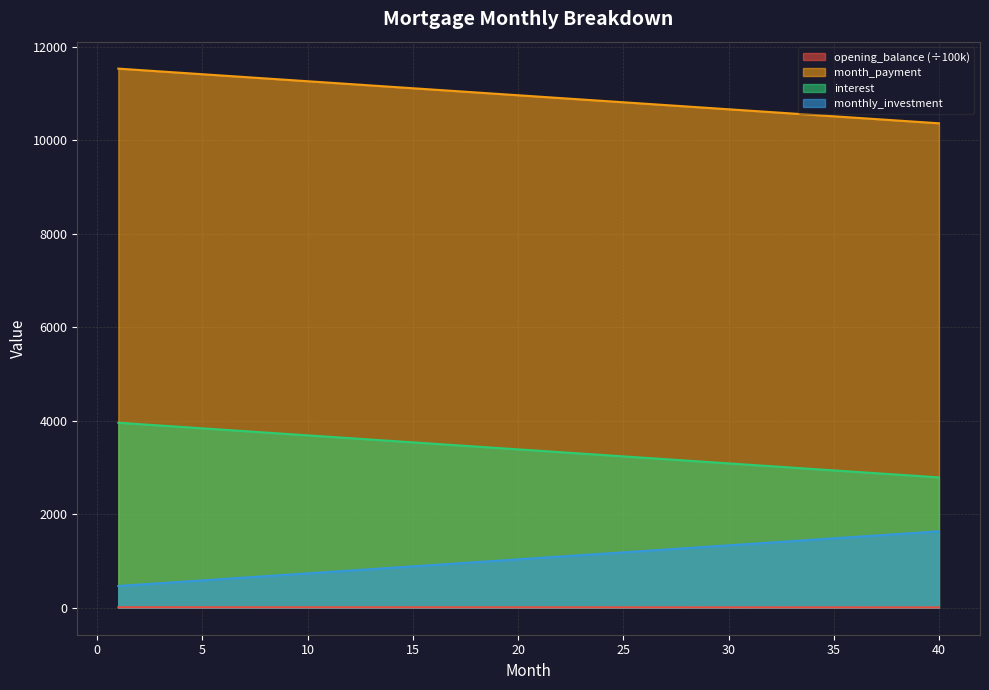

True or false: interest has more than 1 interior local peaks.

False